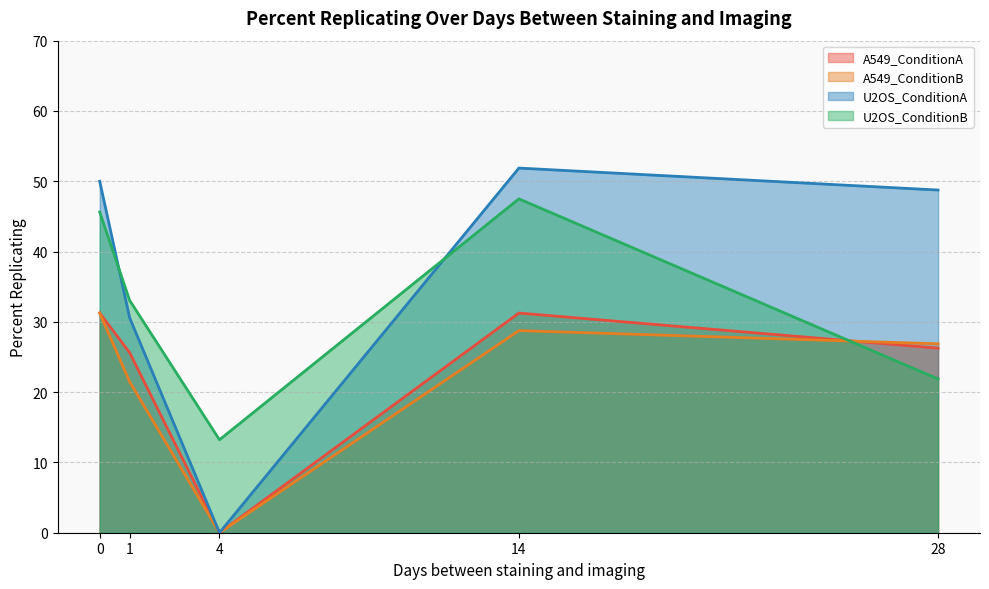

Which series has the largest total across all categories?

U2OS_ConditionA